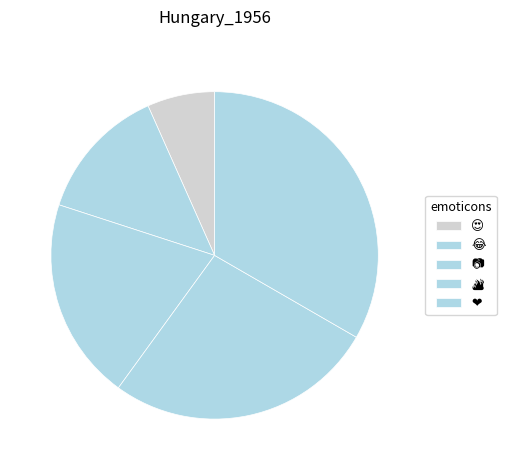

To the nearest percent, what portion does ❤ represent?

40%